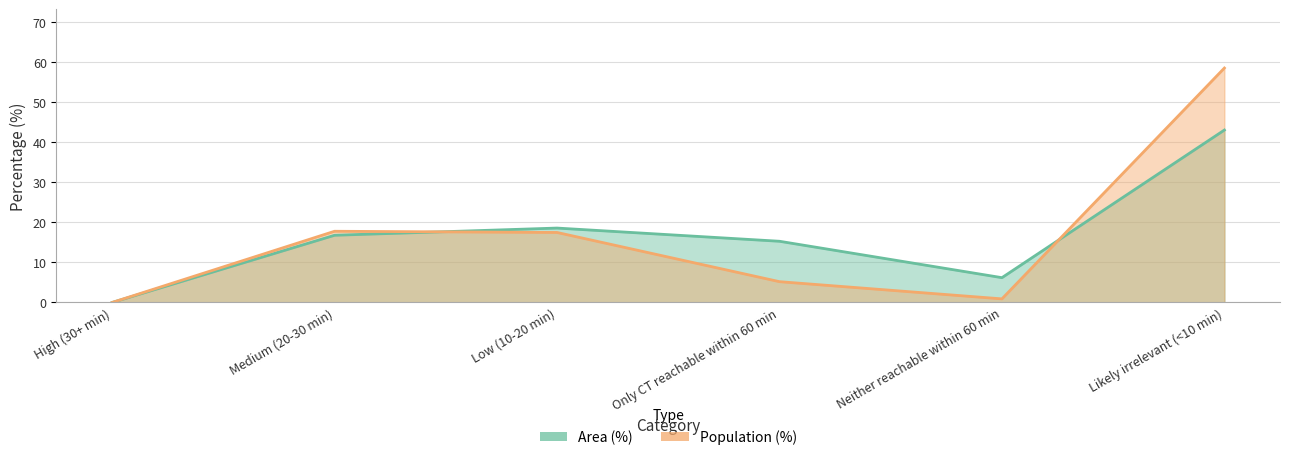

At which label is Population (%) closest to 29?

Medium (20-30 min)